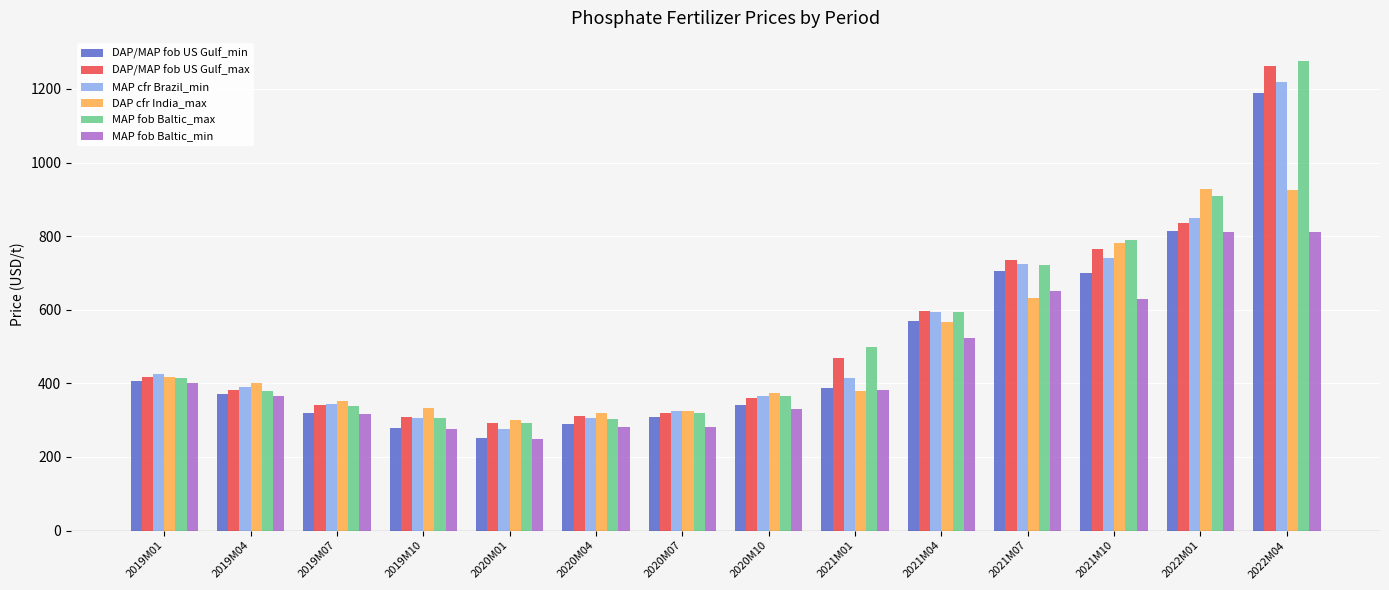

What are all the series names shown in the legend?

DAP/MAP fob US Gulf_min, DAP/MAP fob US Gulf_max, MAP cfr Brazil_min, DAP cfr India_max, MAP fob Baltic_max, MAP fob Baltic_min